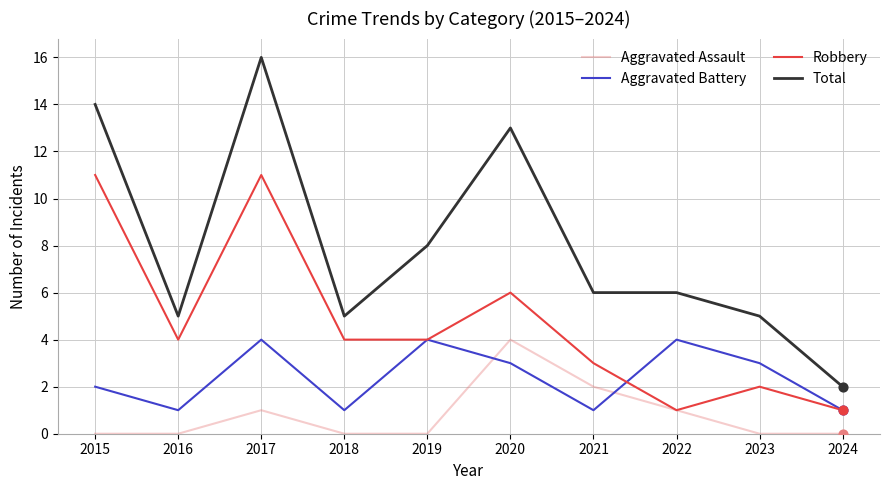

What is the difference between the highest and lowest values at 2016?

5